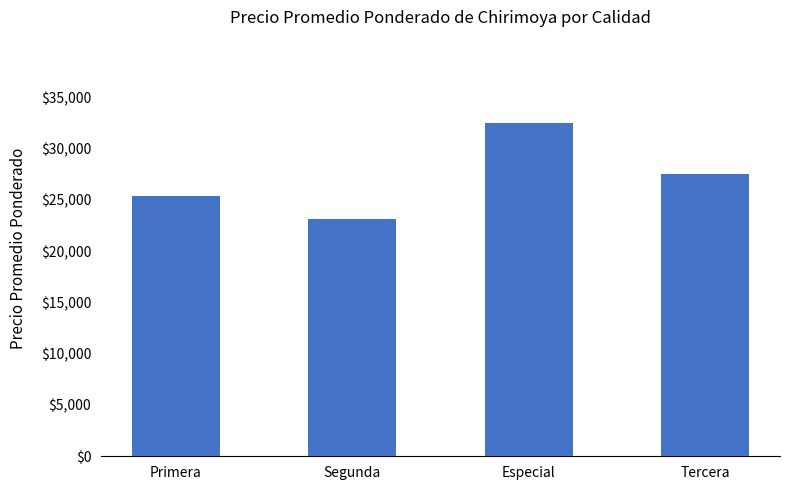

Where does the data first go above 27500?

Especial